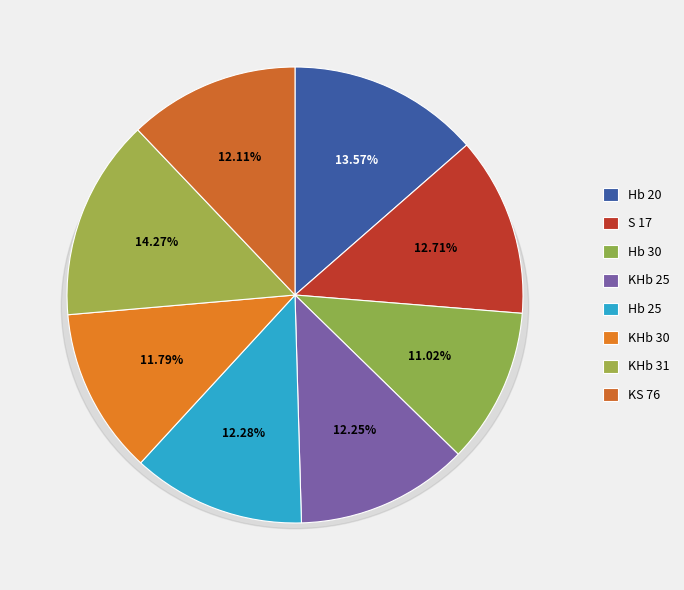

How many segments does this pie chart have?

8